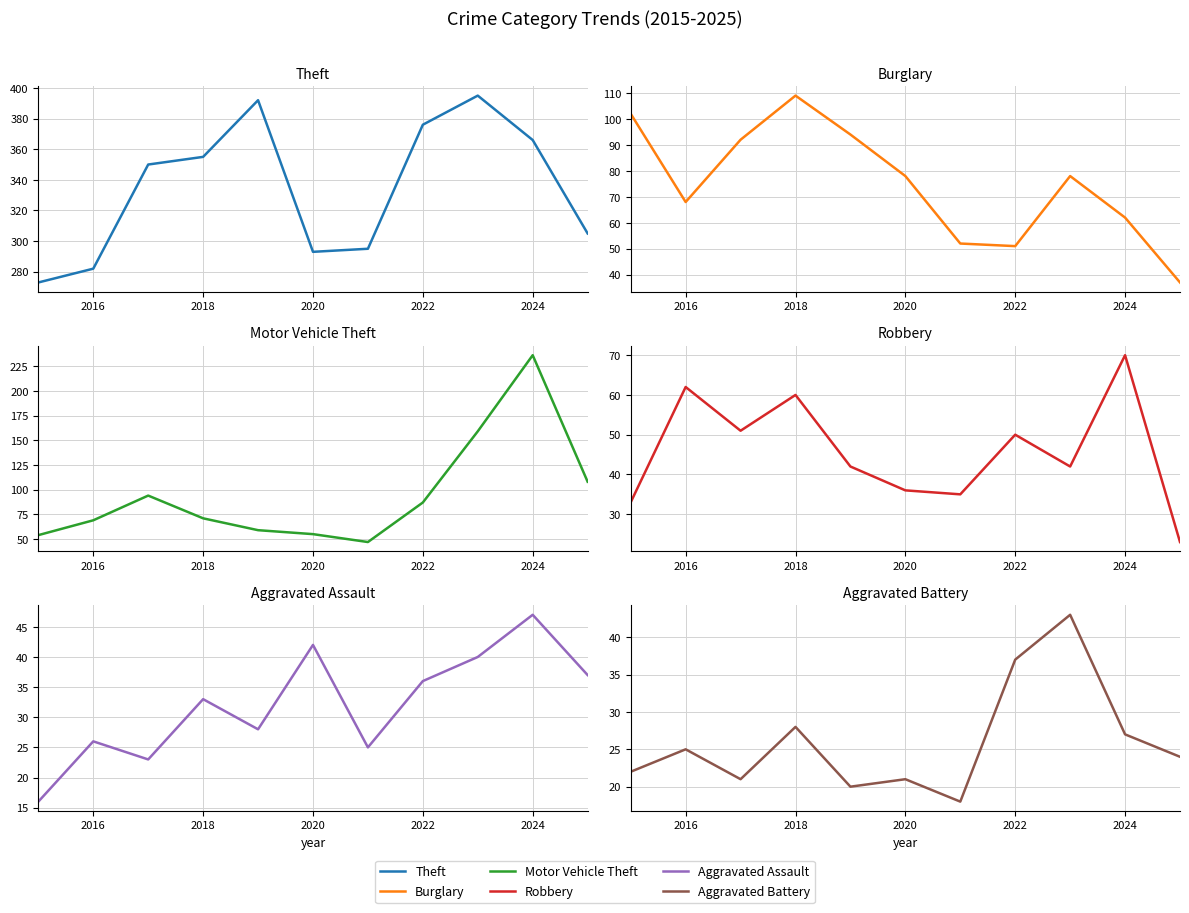

How many interior local valleys does the Aggravated Battery series have?

3